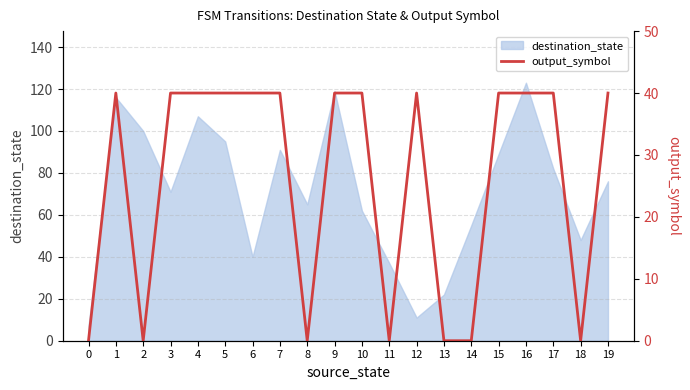

True or false: there are more than 1 points higher than both neighbors.

True